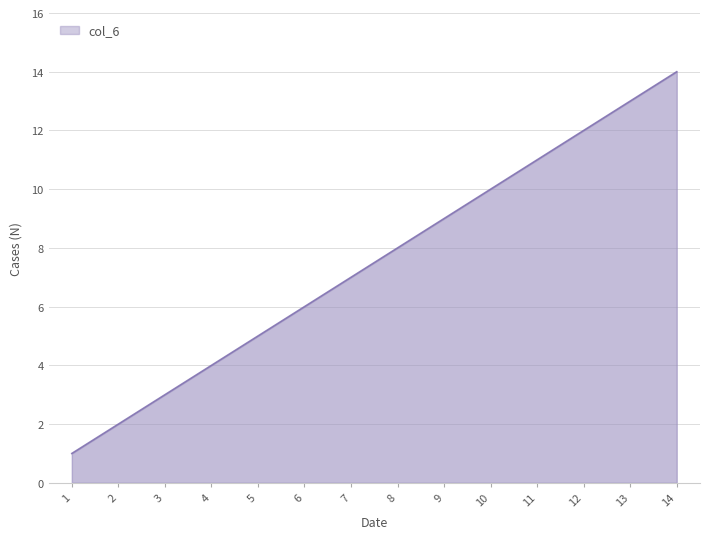

What is the change in value from 3 to 9?

+6